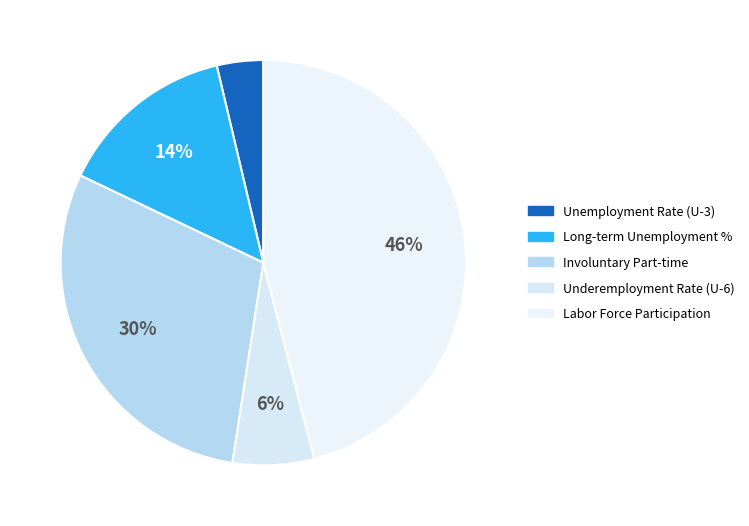

How many segments does this pie chart have?

5